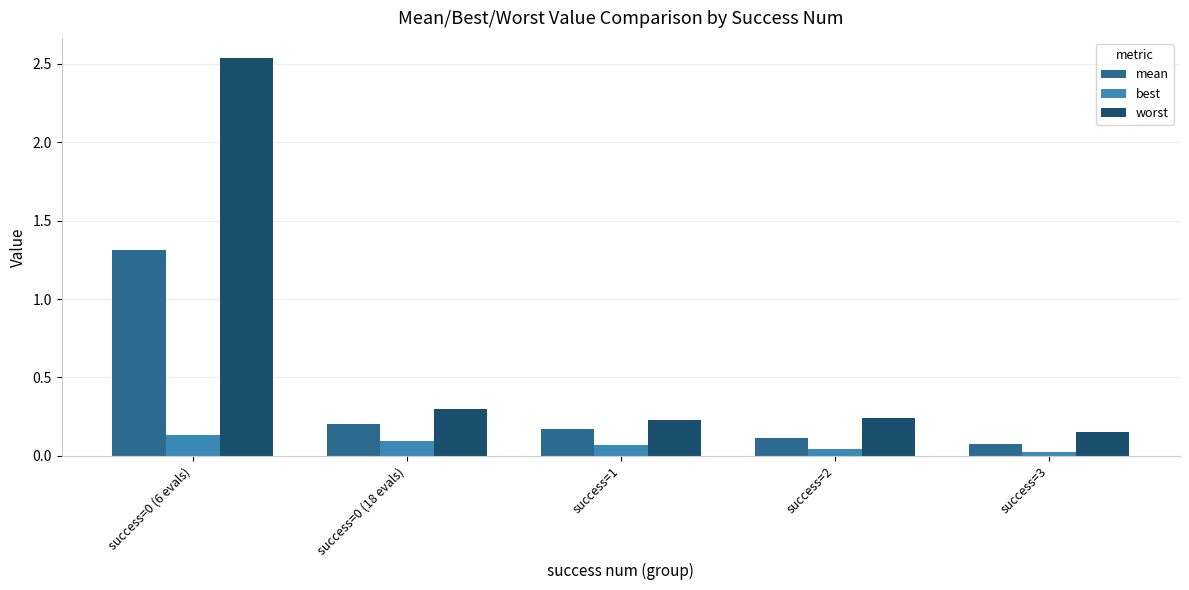

How many bars are there in each group?

3